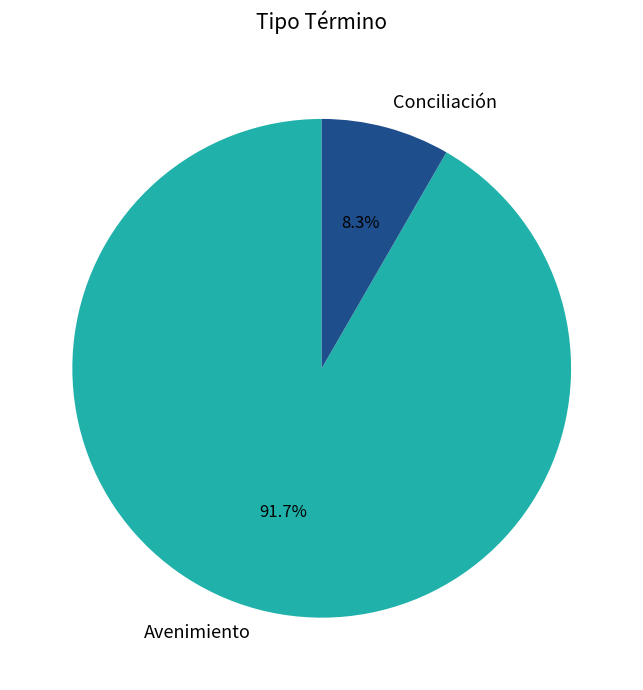

Combined, do Avenimiento and Conciliación account for over 50%?

Yes